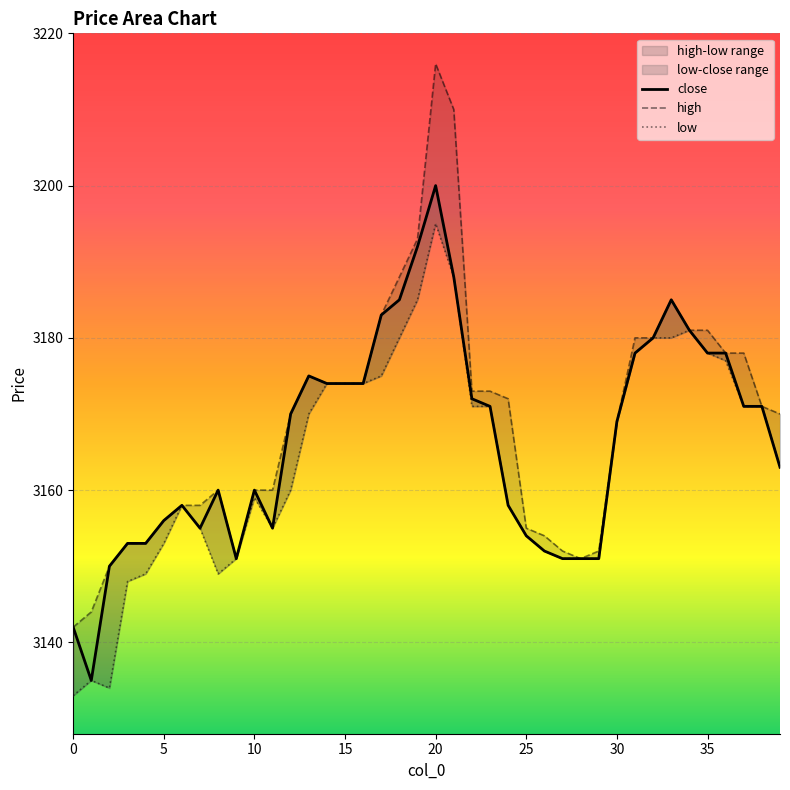

Reading left to right, extract all data points from this chart.

close: 3142	3135	3150	3153	3153	3156	3158	3155	3160	3151	3160	3155	3170	3175	3174	3174	3174	3183	3185	3192	3200	3188	3172	3171	3158	3154	3152	3151	3151	3151	3169	3178	3180	3185	3181	3178	3178	3171	3171	3163
high: 3142	3144	3150	3153	3153	3156	3158	3158	3160	3151	3160	3160	3170	3175	3174	3174	3174	3183	3188	3193	3216	3210	3173	3173	3172	3155	3154	3152	3151	3152	3169	3180	3180	3185	3181	3181	3178	3178	3171	3170
low: 3133	3135	3134	3148	3149	3153	3158	3155	3149	3151	3159	3155	3160	3170	3174	3174	3174	3175	3180	3185	3195	3188	3171	3171	3158	3154	3152	3151	3151	3151	3169	3178	3180	3180	3181	3178	3177	3171	3171	3163